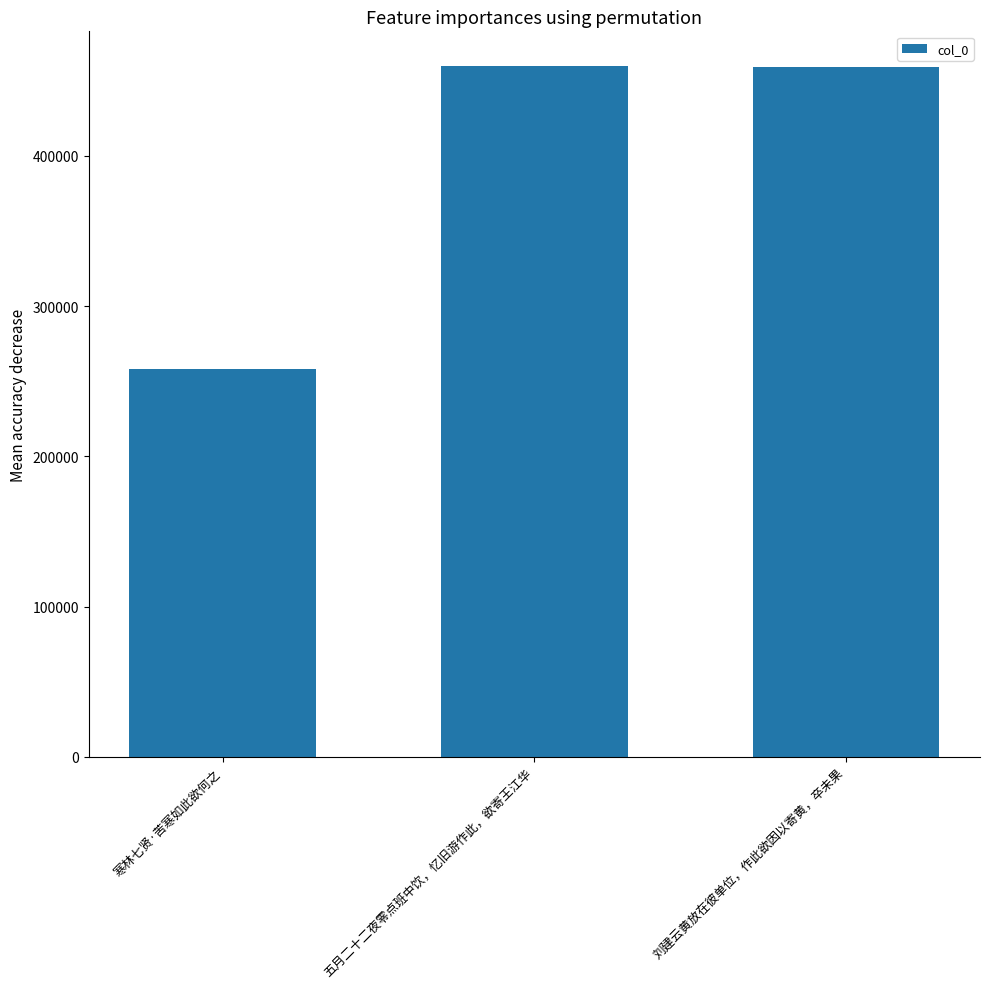

What is the difference between the maximum and minimum values?

201756